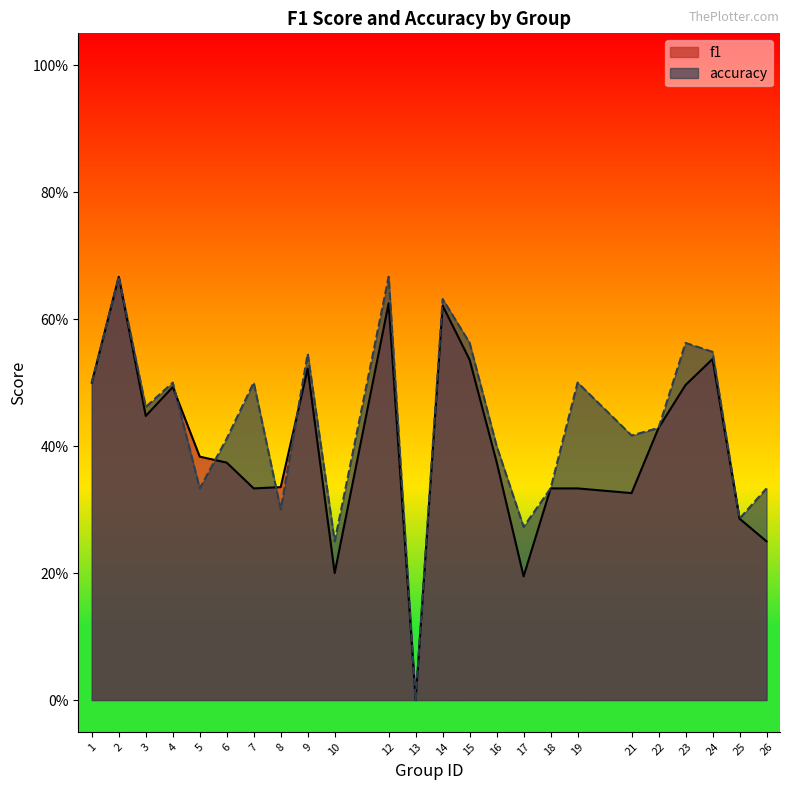

At how many categories does at least one series exceed 0?

23